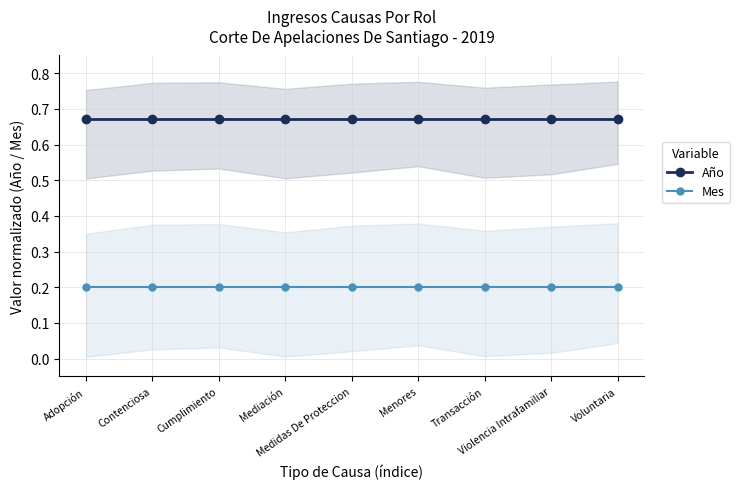

True or false: Mes and Año intersect in this chart.

False